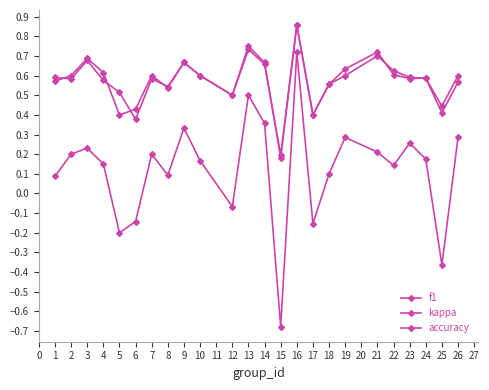

How many categories are shown in the chart?

24